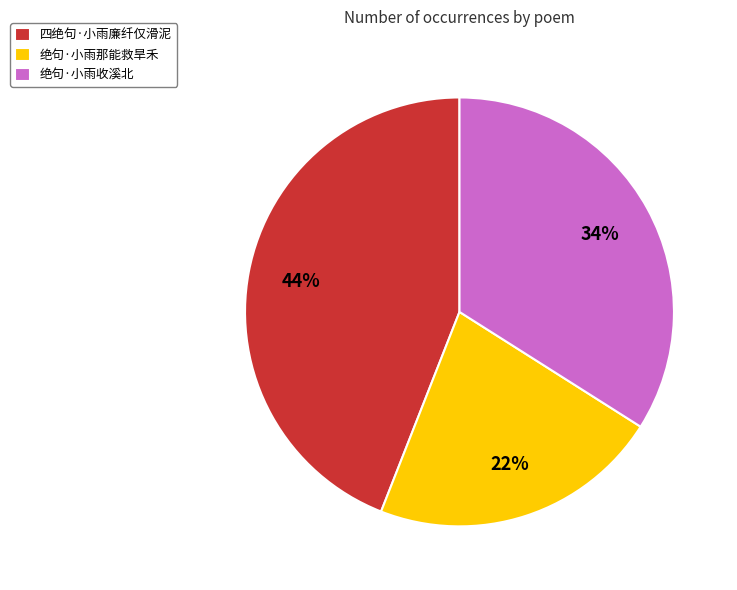

Count the number of slices in the pie.

3